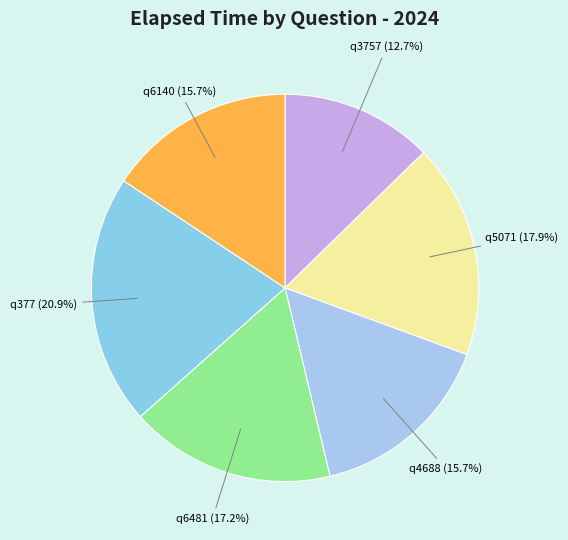

Between q3757 and q6140, which is larger?

q6140